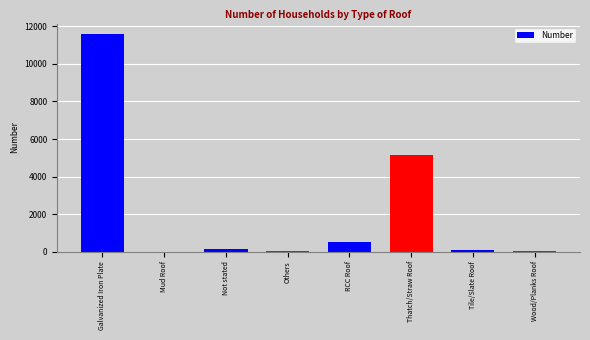

Where is the data nearest to the value 5788?

Thatch/Straw Roof